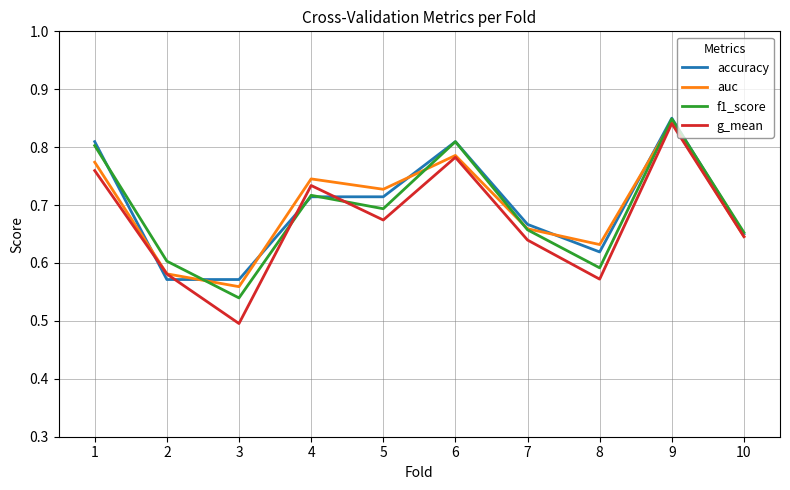

Which category has the lowest value in the f1_score series?

3